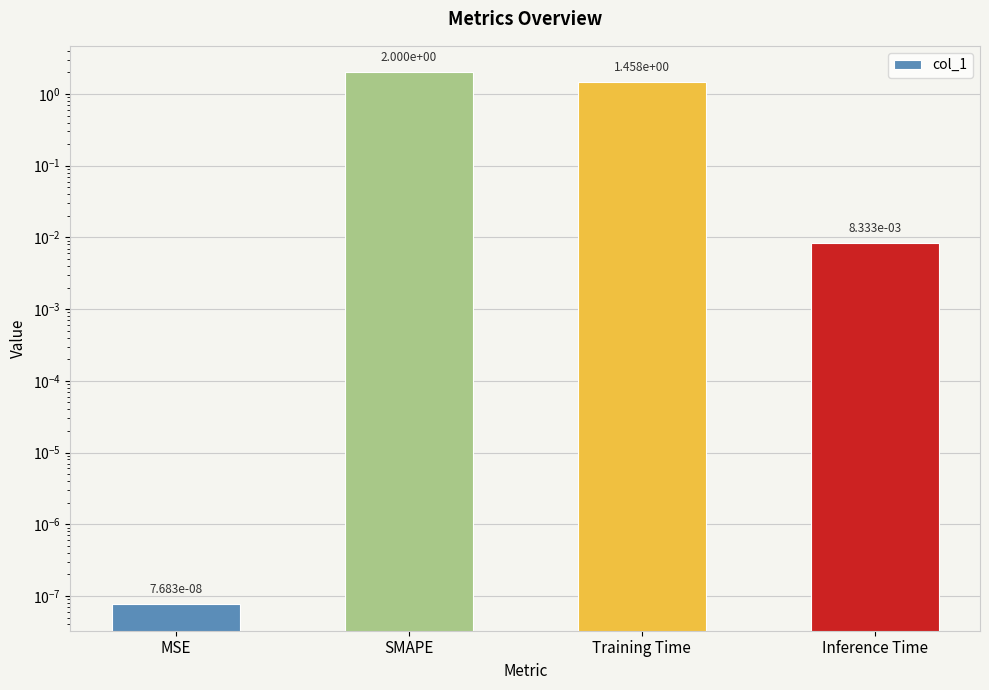

Rank the categories by value from lowest to highest.

MSE, Inference Time, Training Time, SMAPE